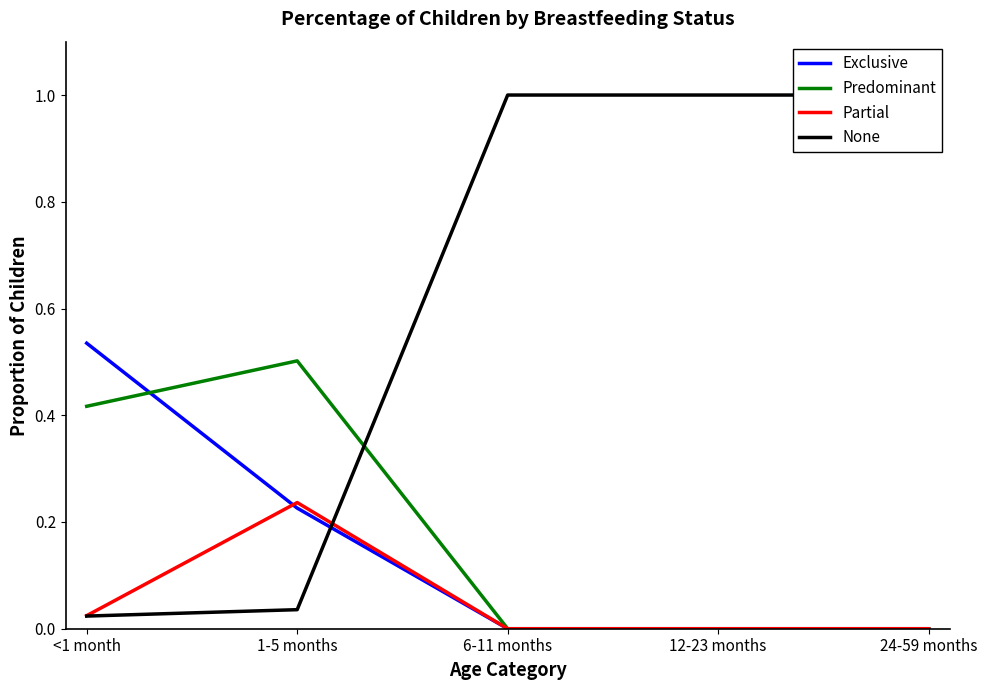

True or false: Predominant has more than 0 interior local peaks.

True